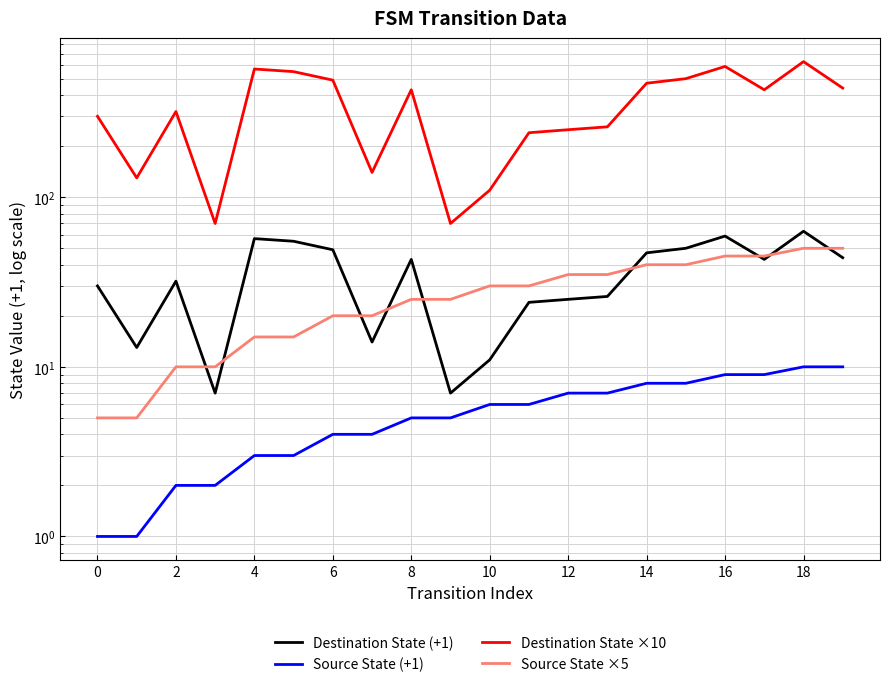

Rank the series by their maximum value, from highest to lowest.

Destination State ×10, Destination State (+1), Source State ×5, Source State (+1)